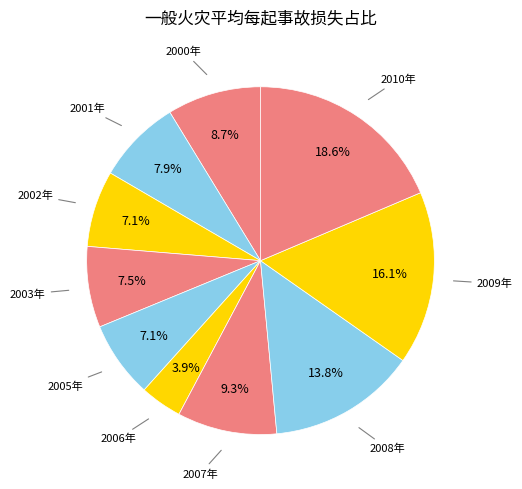

Count the number of slices in the pie.

10